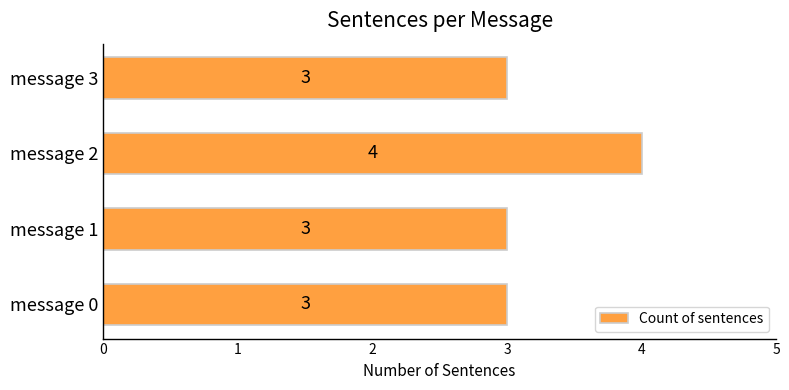

Which has a higher value, message 2 or message 0?

message 2